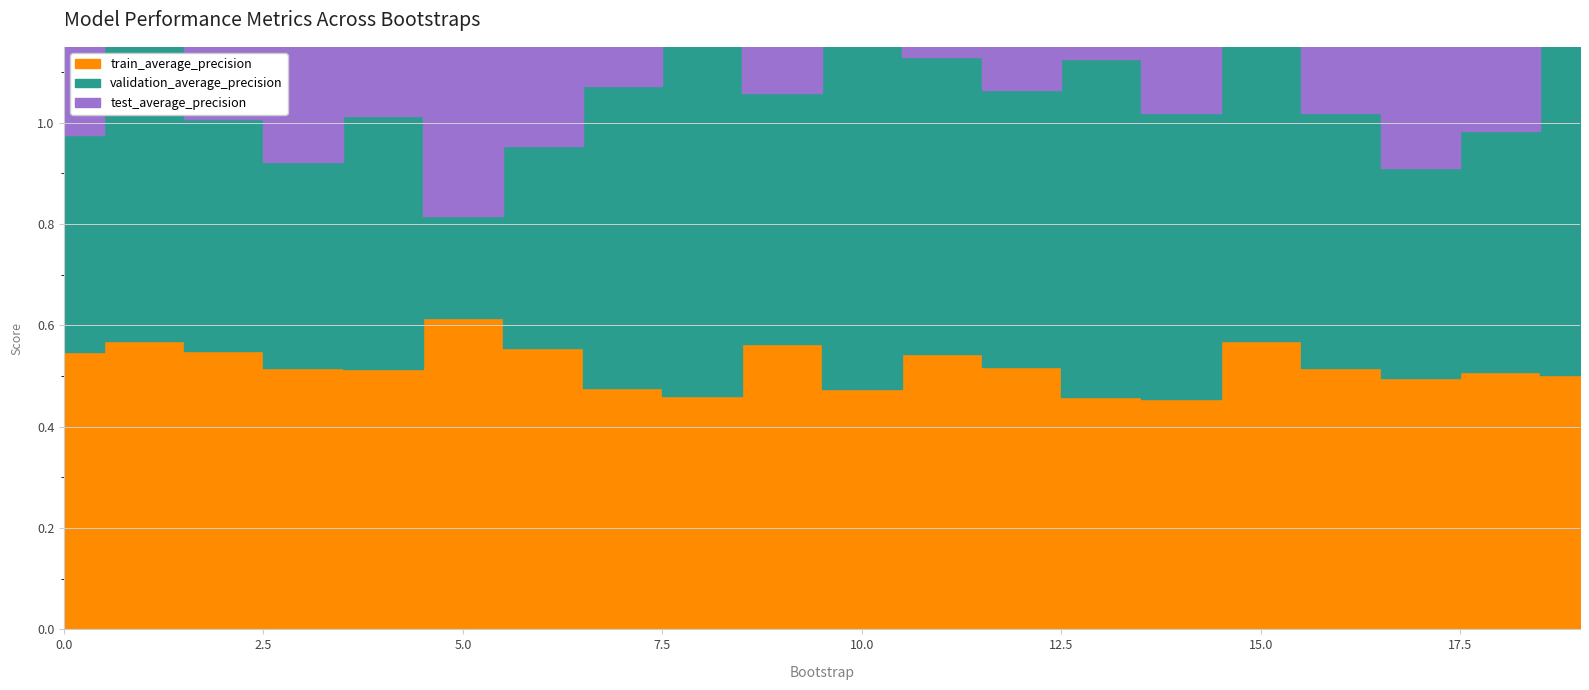

How many data points does each series have?

20